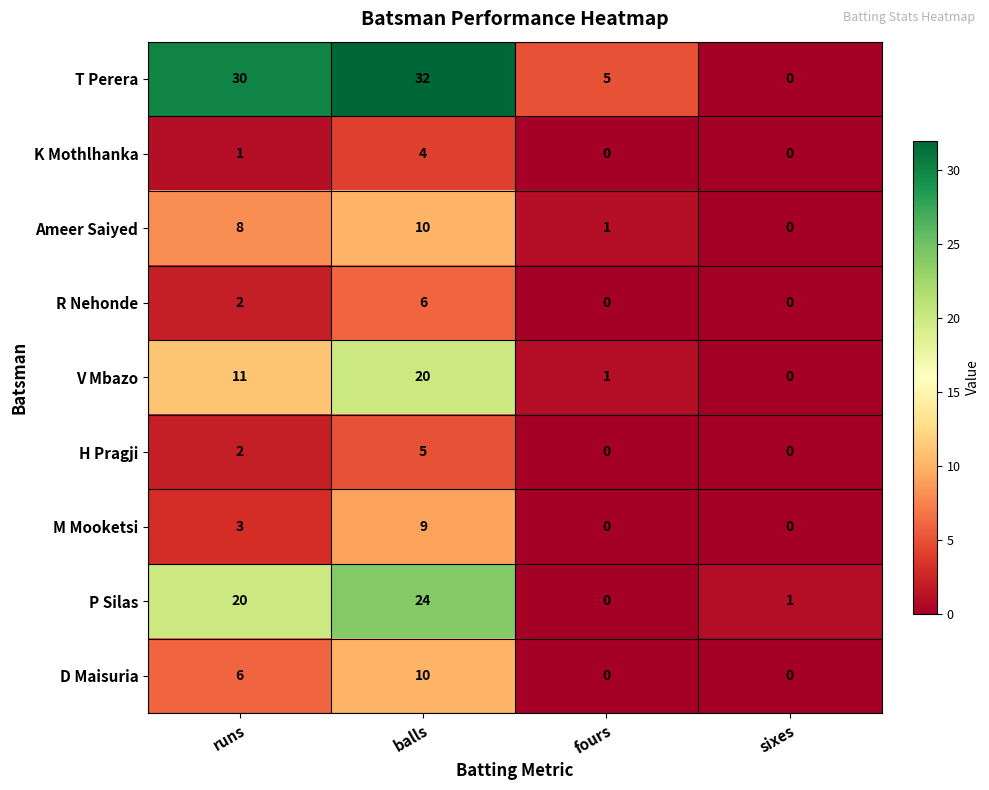

Which series has the widest spread of values?

T Perera